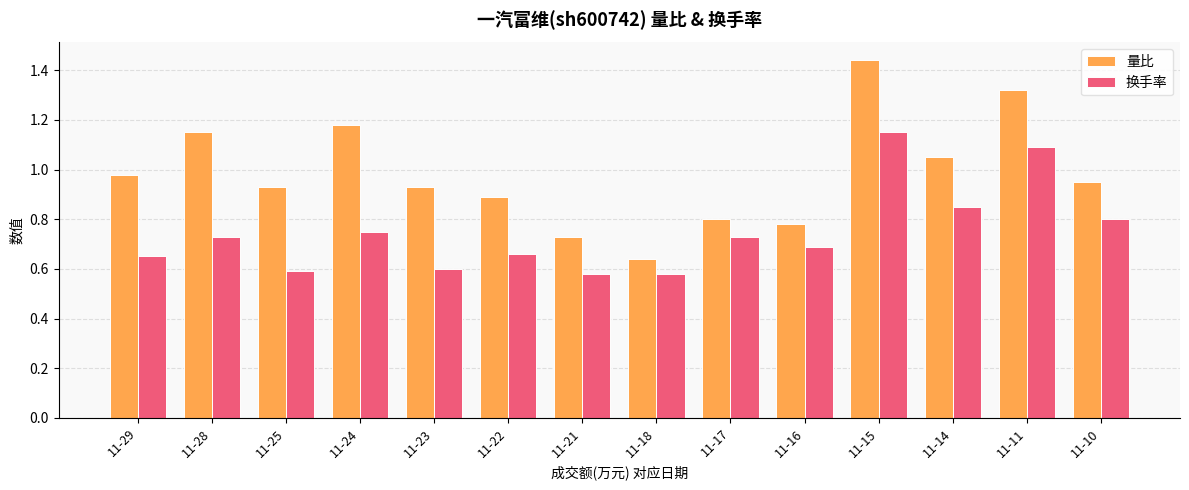

What are all the series names shown in the legend?

量比, 换手率